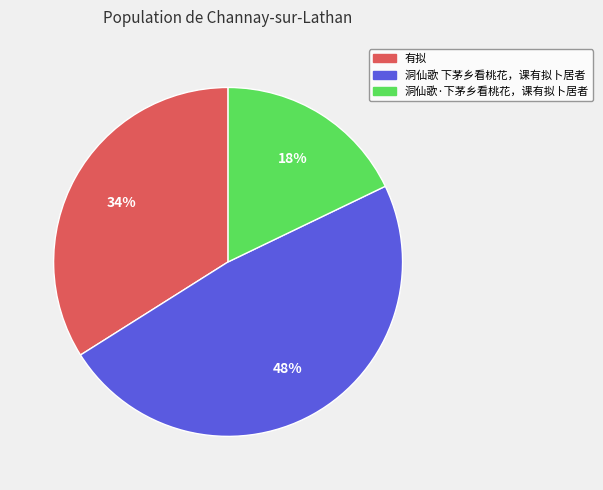

Does any single category account for the majority?

No